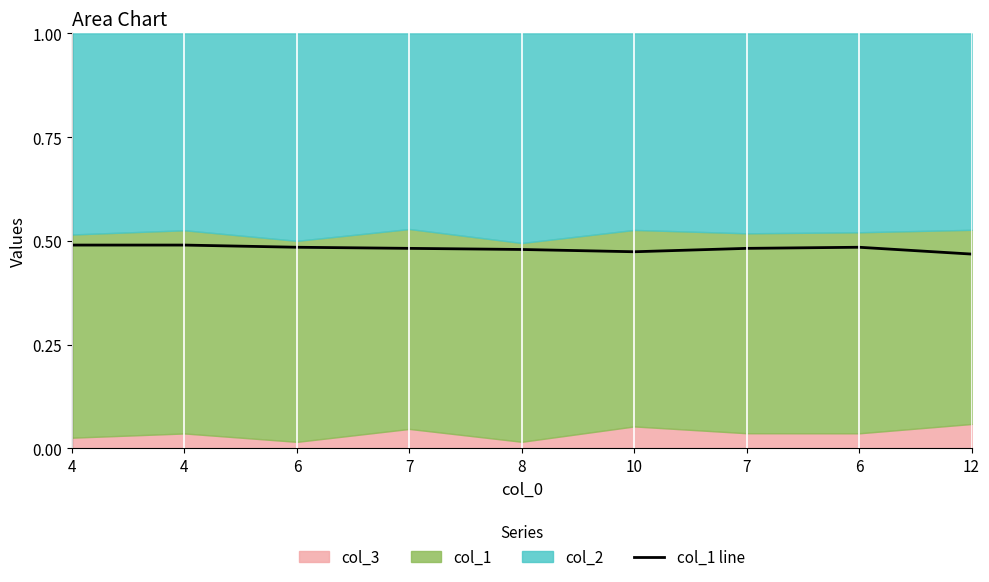

Does the chart have visible grid lines?

No